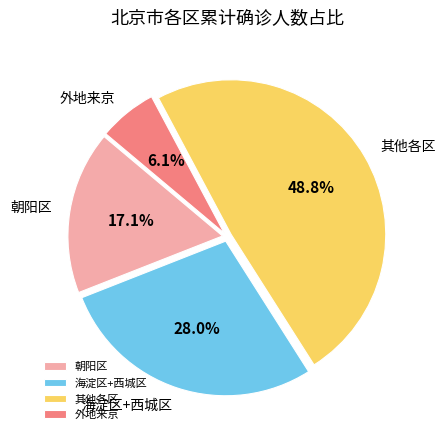

What percentage is NOT represented by 朝阳区?

82.9%